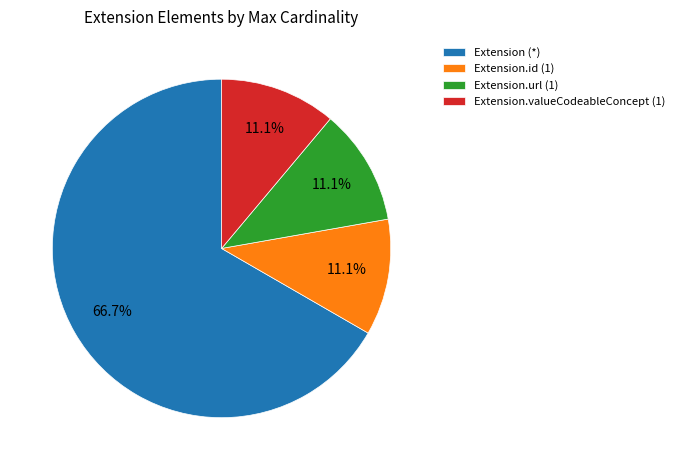

Which slice is the largest?

Extension (*)